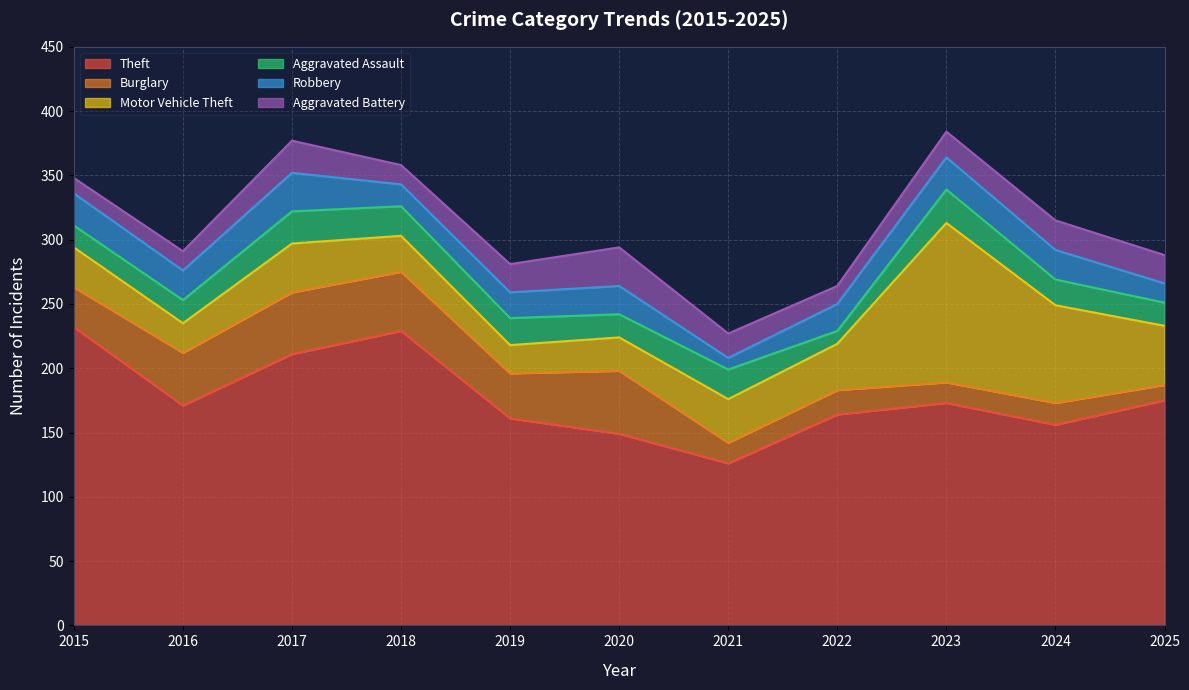

True or false: Motor Vehicle Theft and Robbery cross at least once.

False